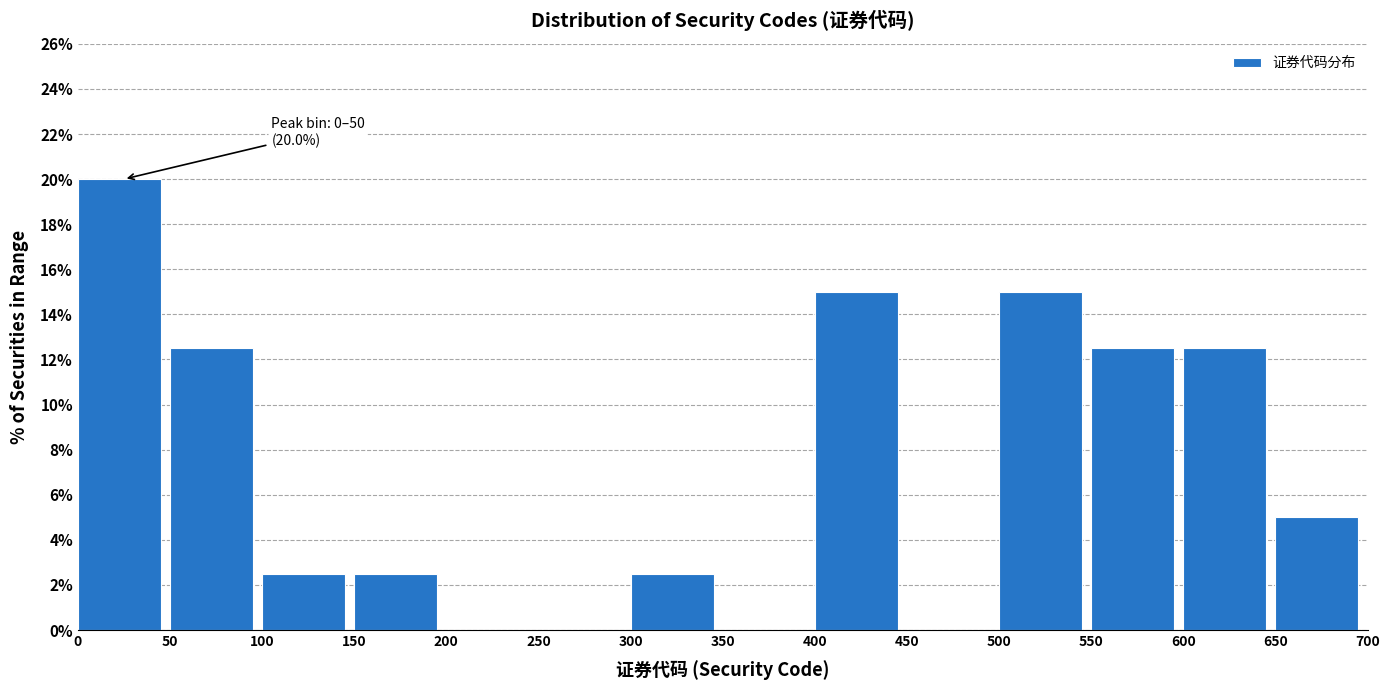

Over which range of the x-axis is the bar tallest?

0 to 50